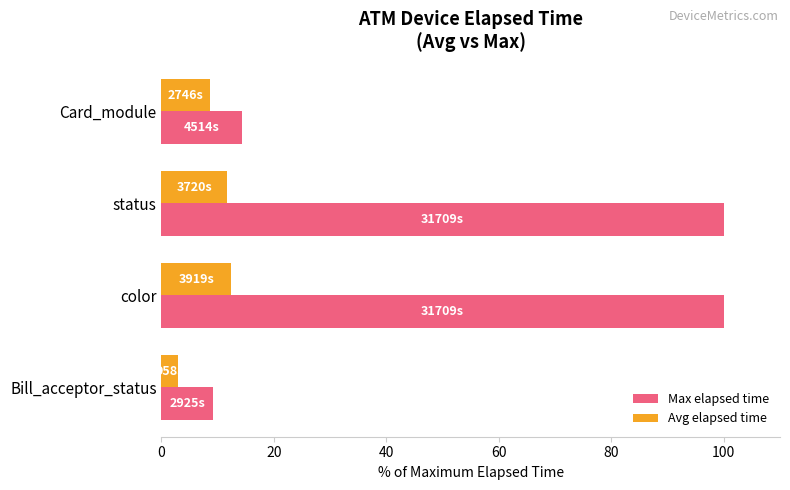

What is the total value across all series at status?

111.7